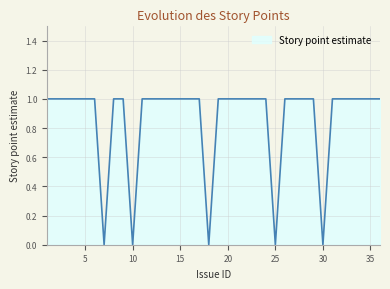

Reading left to right, what are all the values shown in this chart?

1	1	1	1	1	1	0	1	1	0	1	1	1	1	1	1	1	0	1	1	1	1	1	1	0	1	1	1	1	0	1	1	1	1	1	1